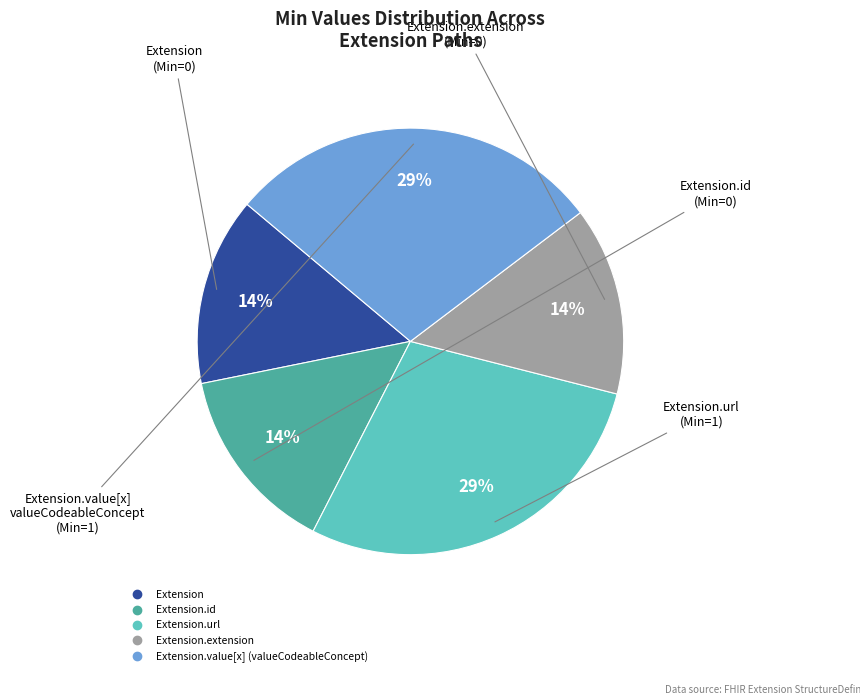

To the nearest percent, what is the average slice percentage?

20%